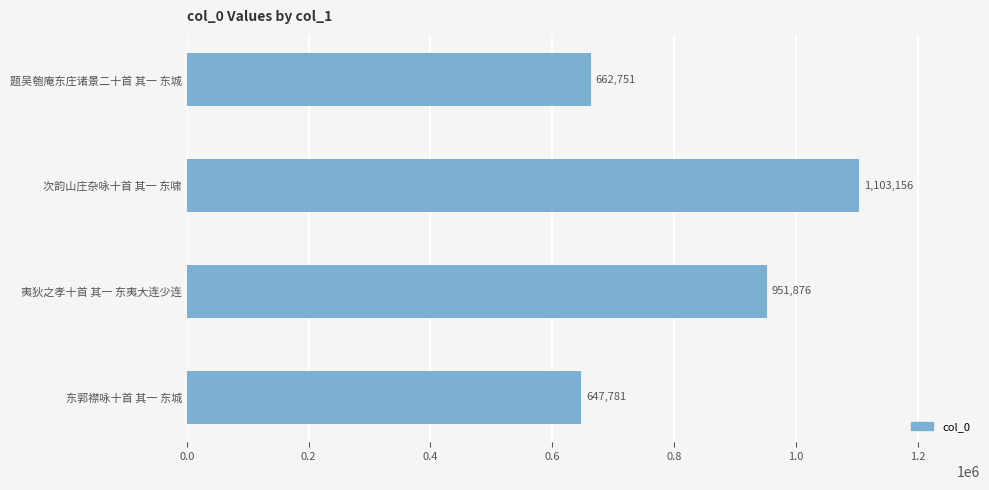

At which category does the chart reach its peak across all series?

次韵山庄杂咏十首 其一 东啸